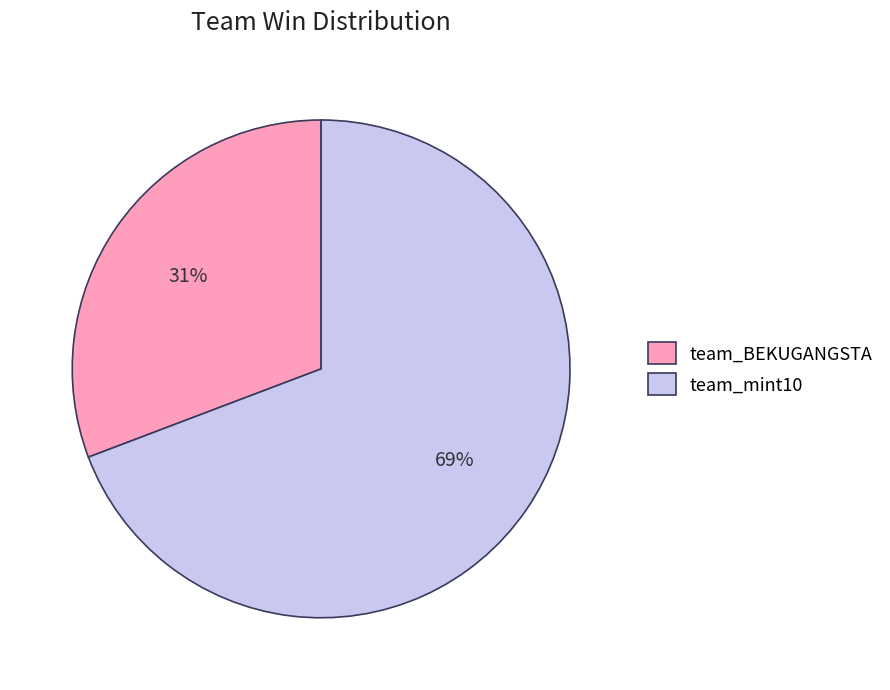

Rank the categories by value from highest to lowest.

team_mint10, team_BEKUGANGSTA